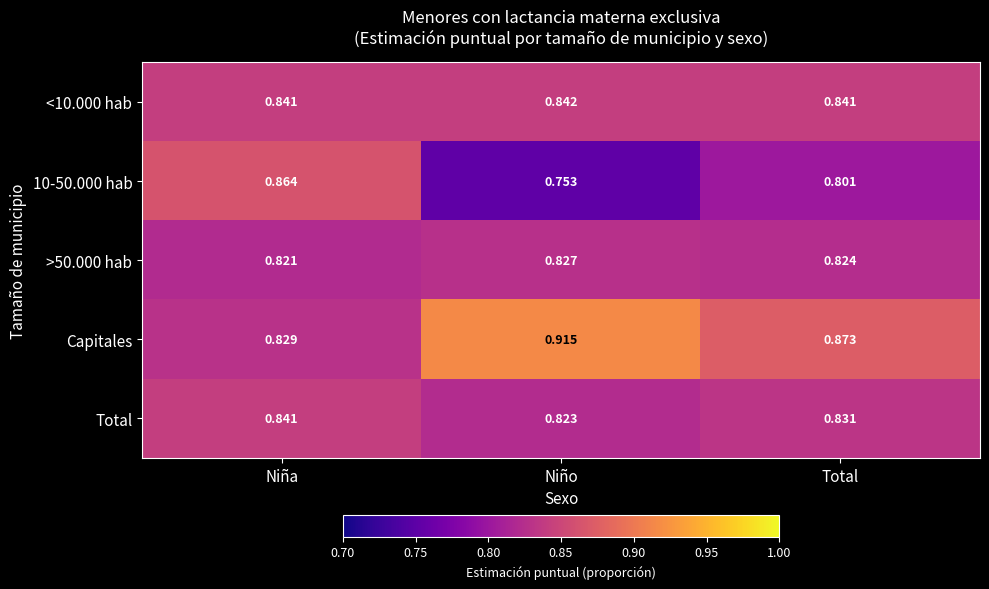

Where is Total nearest to the value 0?

Niño